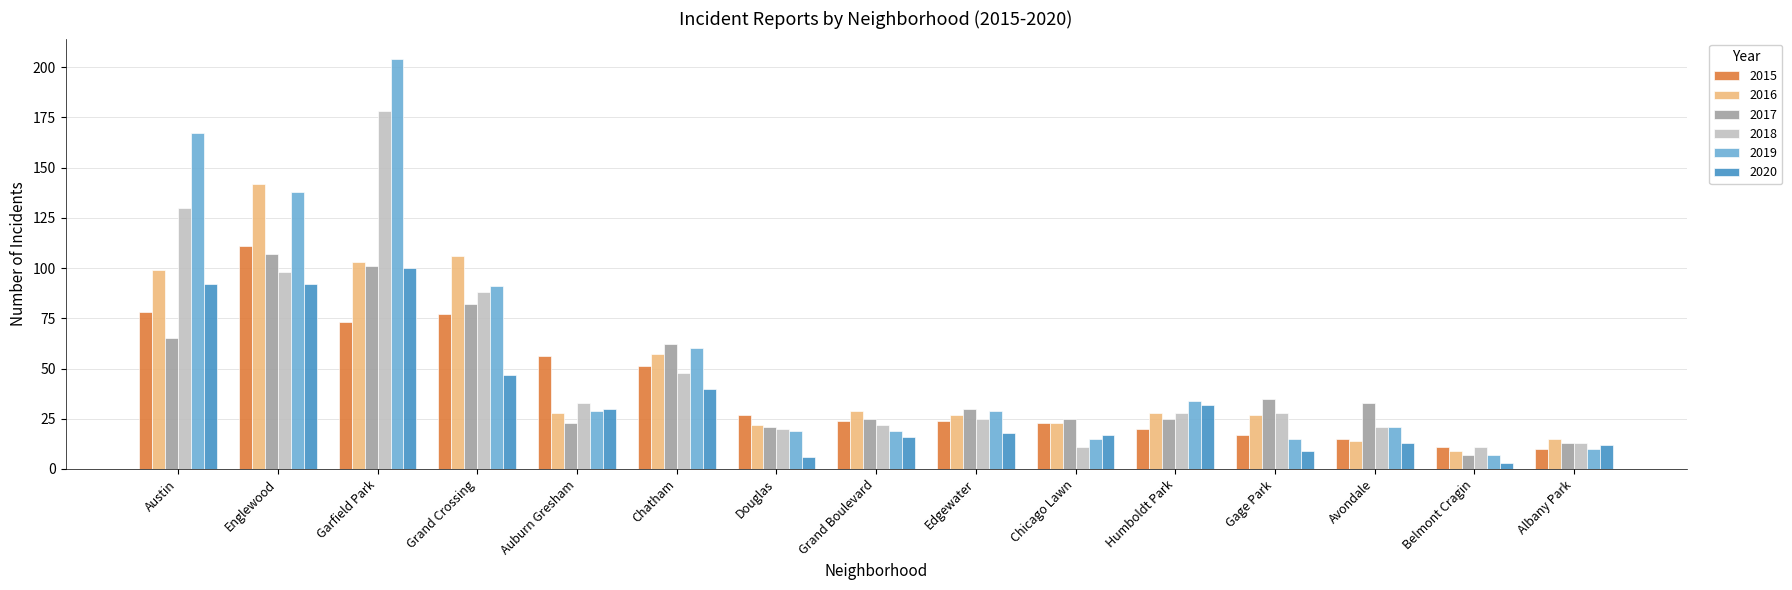

What is the difference between the highest and lowest values at Douglas?

21